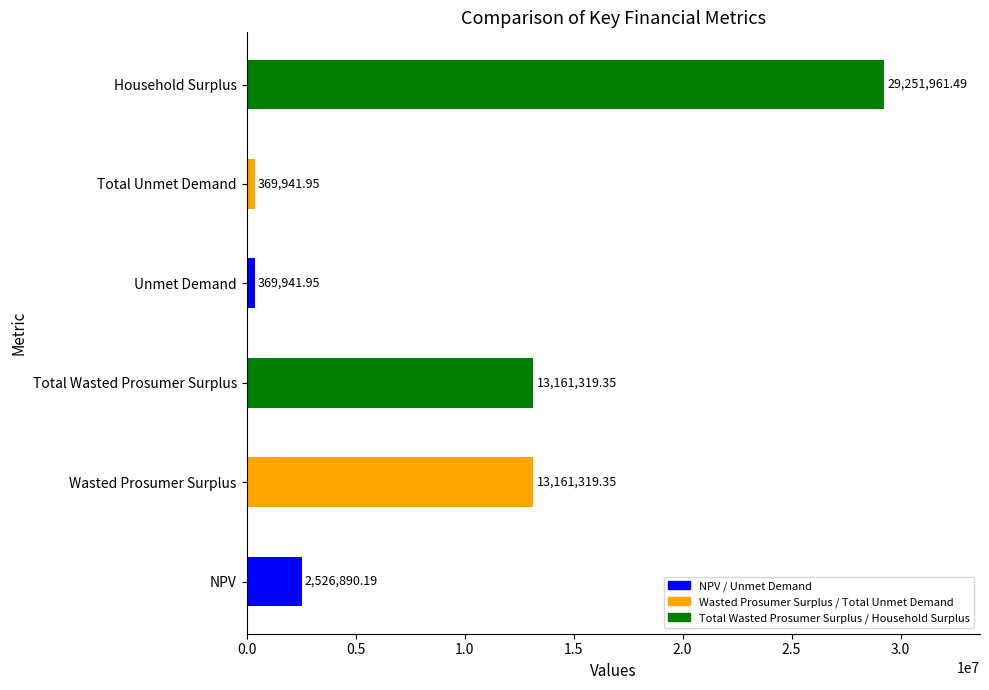

What is the average value?

9806895.7